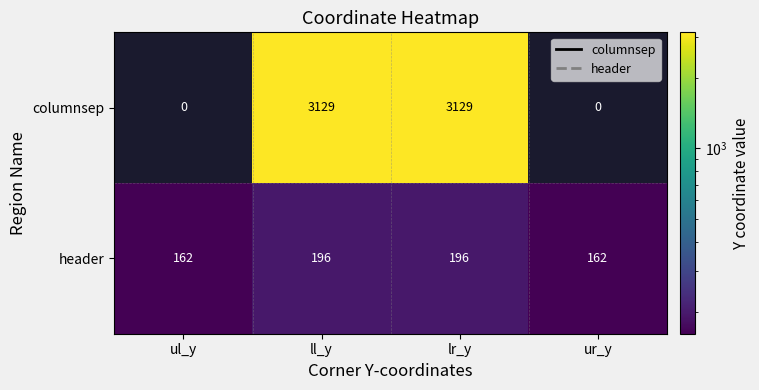

What is the sum of all header values?

716